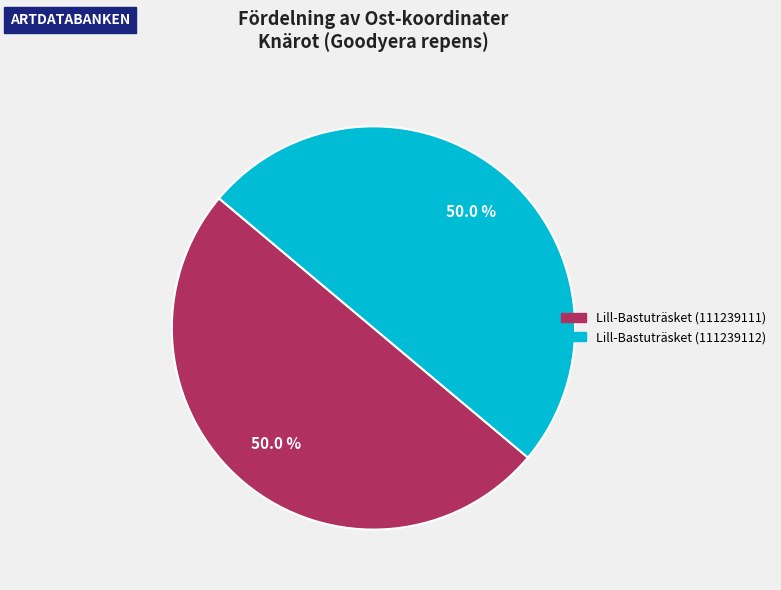

To the nearest percent, what is the average slice percentage?

50%